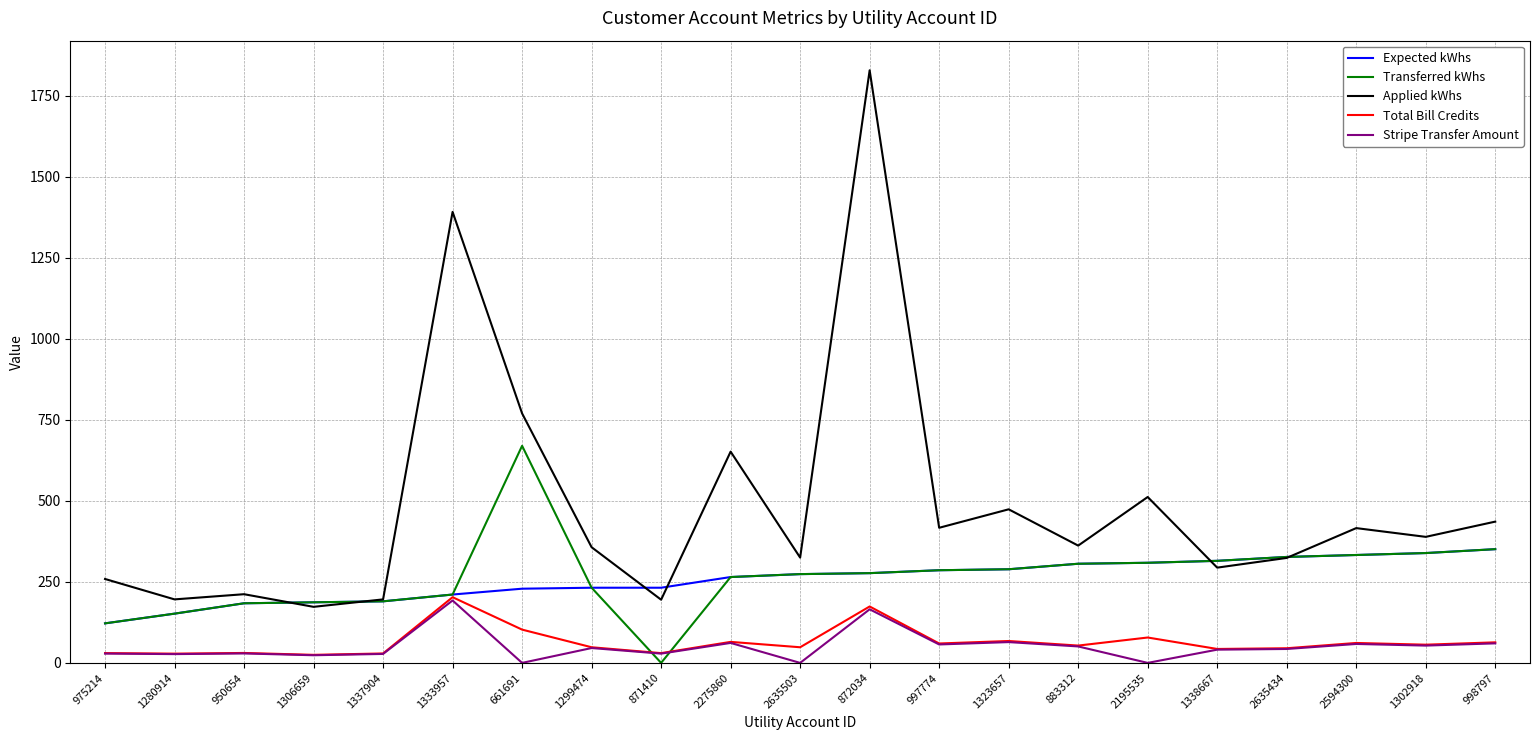

Does the chart display data point markers on the line(s)?

No